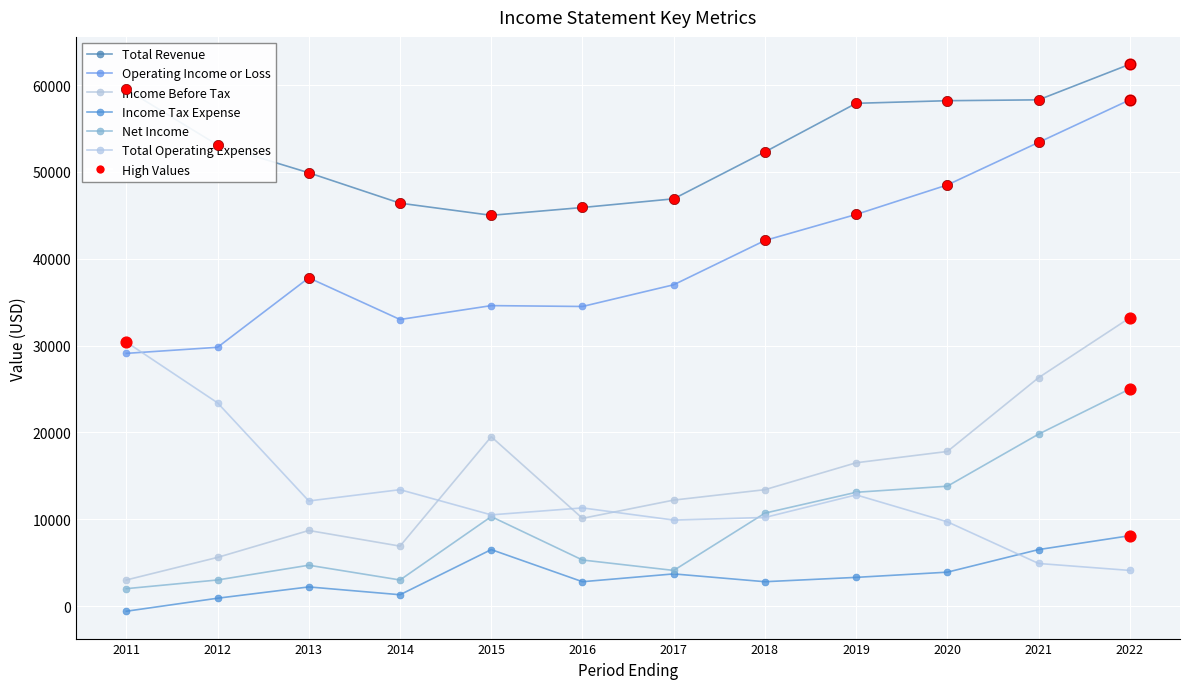

At how many categories does at least one series exceed 16154?

12